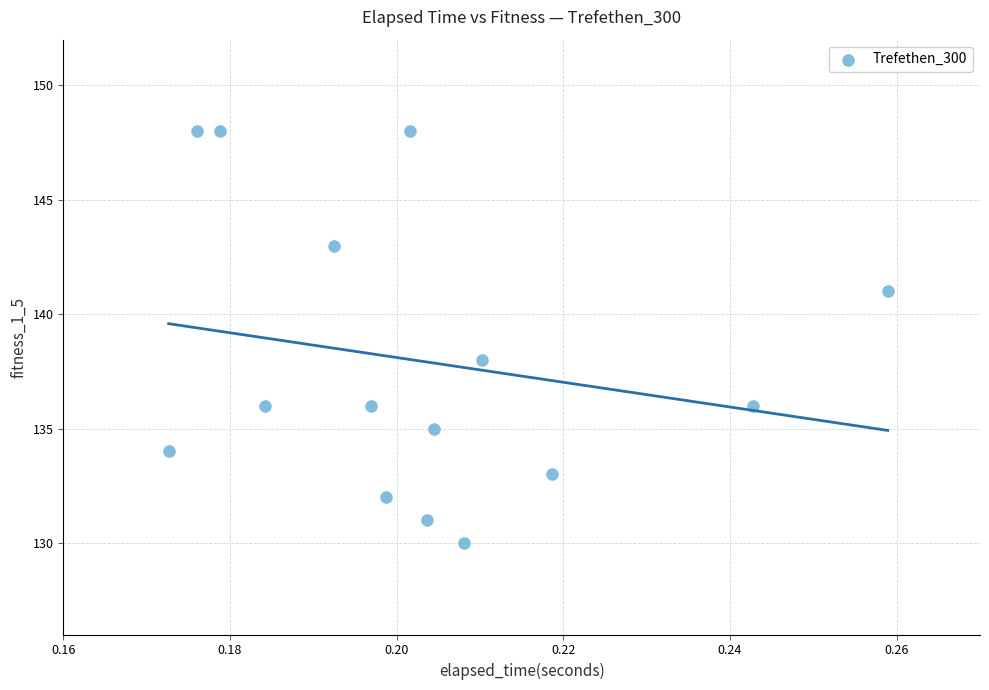

What Y value in the scatter plot is closest to 139?

138